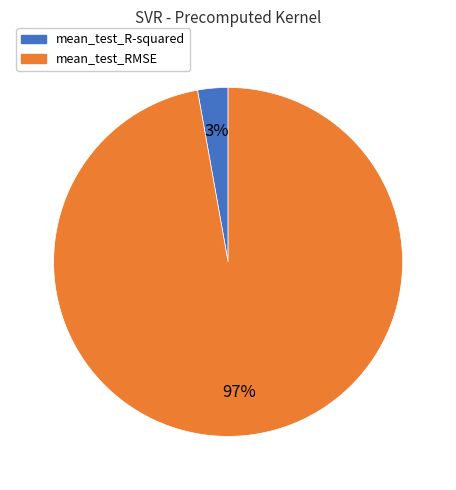

Which has a higher value, mean_test_RMSE or mean_test_R-squared?

mean_test_RMSE